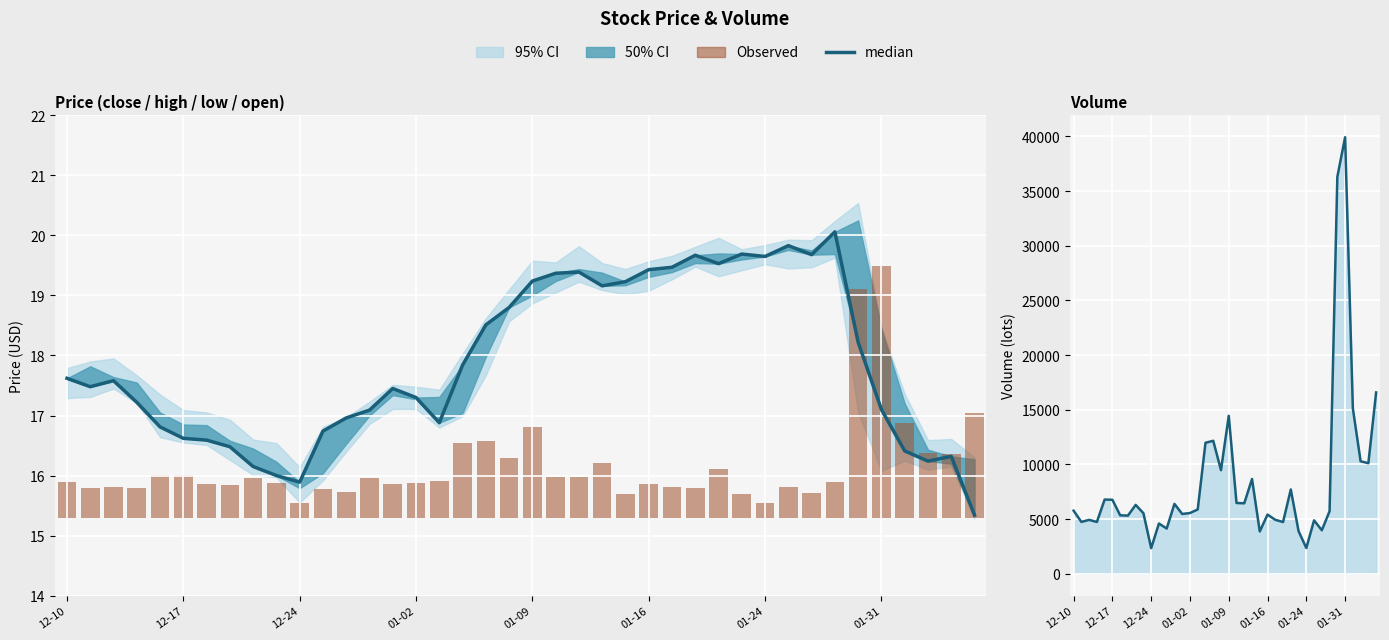

How many groups of bars are there?

40